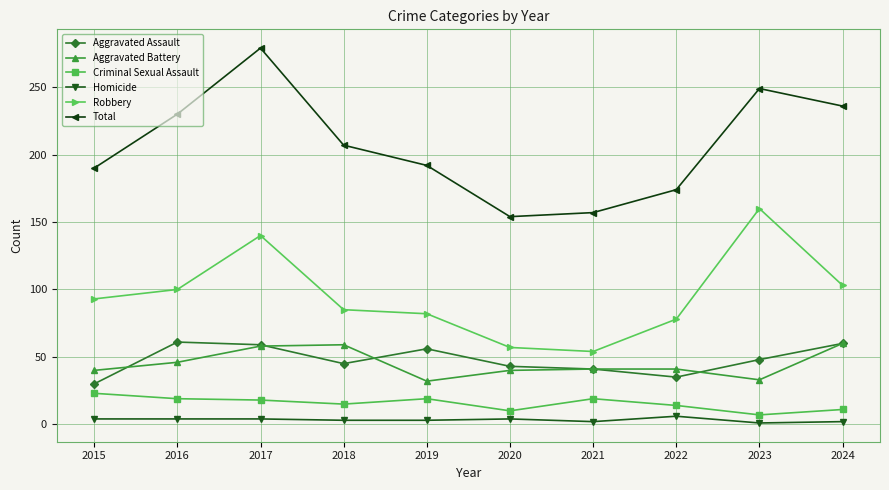

Count the number of data series in this chart.

6